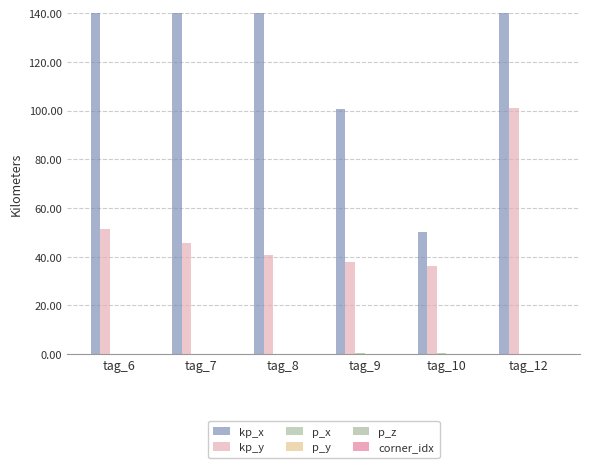

Count the number of data series in this chart.

6